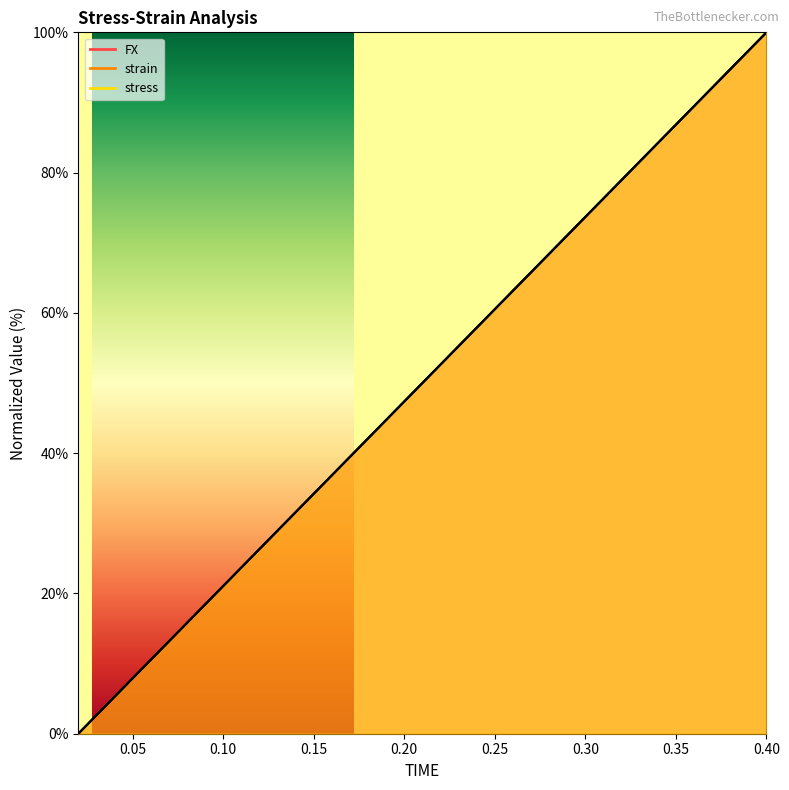

At 0.36, list the series in order from largest to smallest.

strain, FX, stress